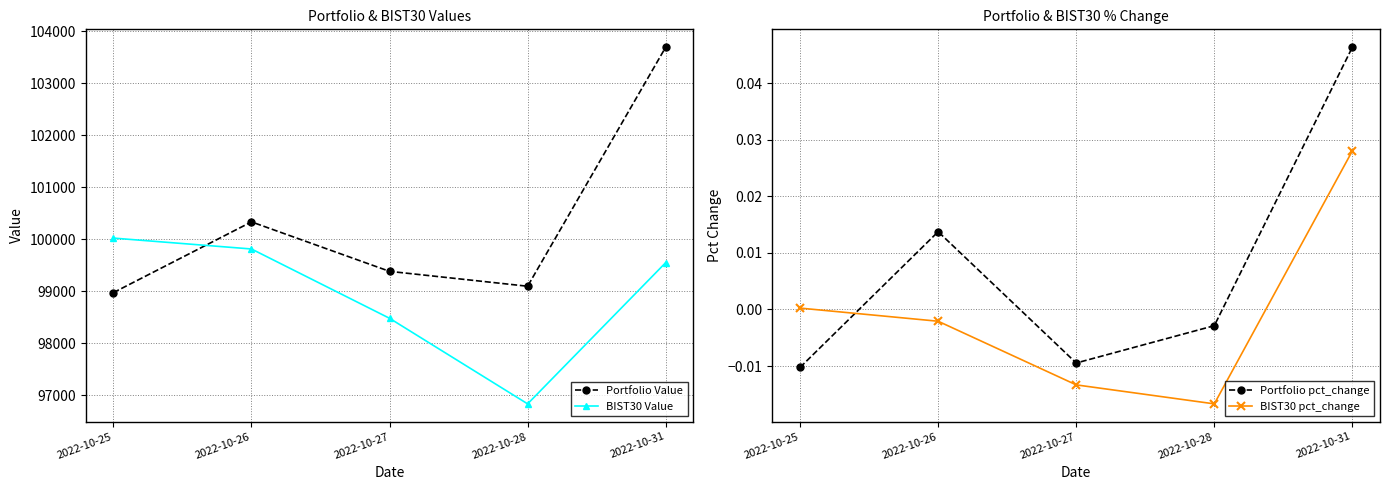

Which series has the largest range (max minus min)?

Portfolio Value